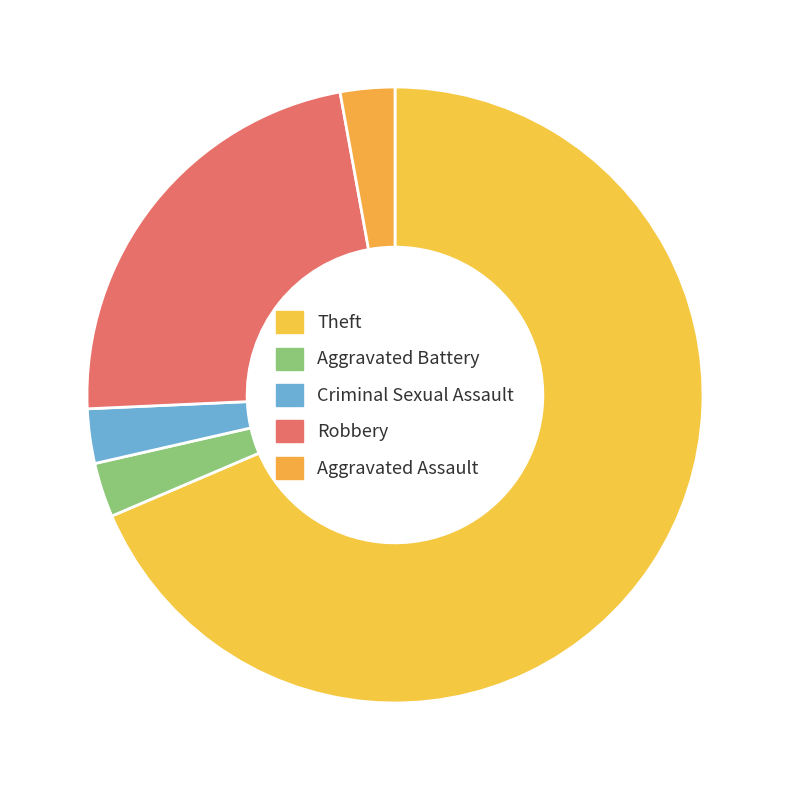

How many slices are in this pie chart?

5